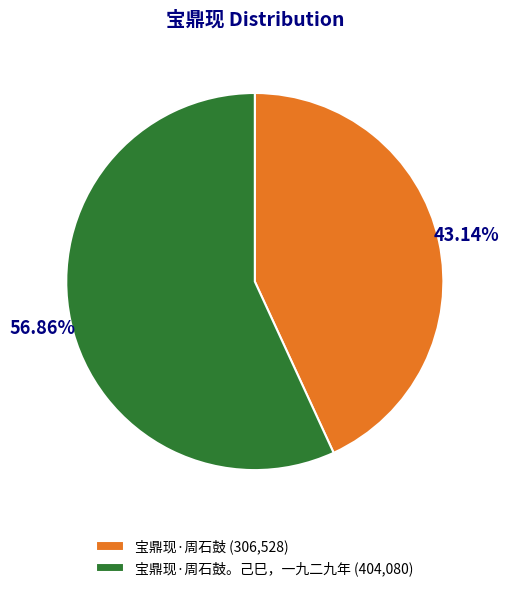

Which category accounts for the majority?

宝鼎现·周石鼓。己巳，一九二九年 (404,080)